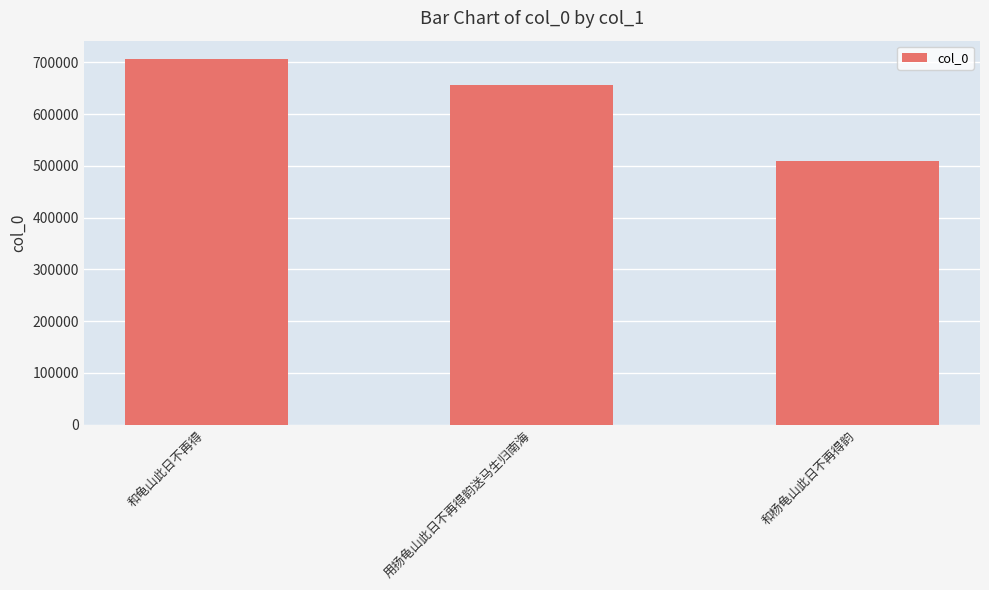

At which label does the data first exceed 656851?

和龟山此日不再得